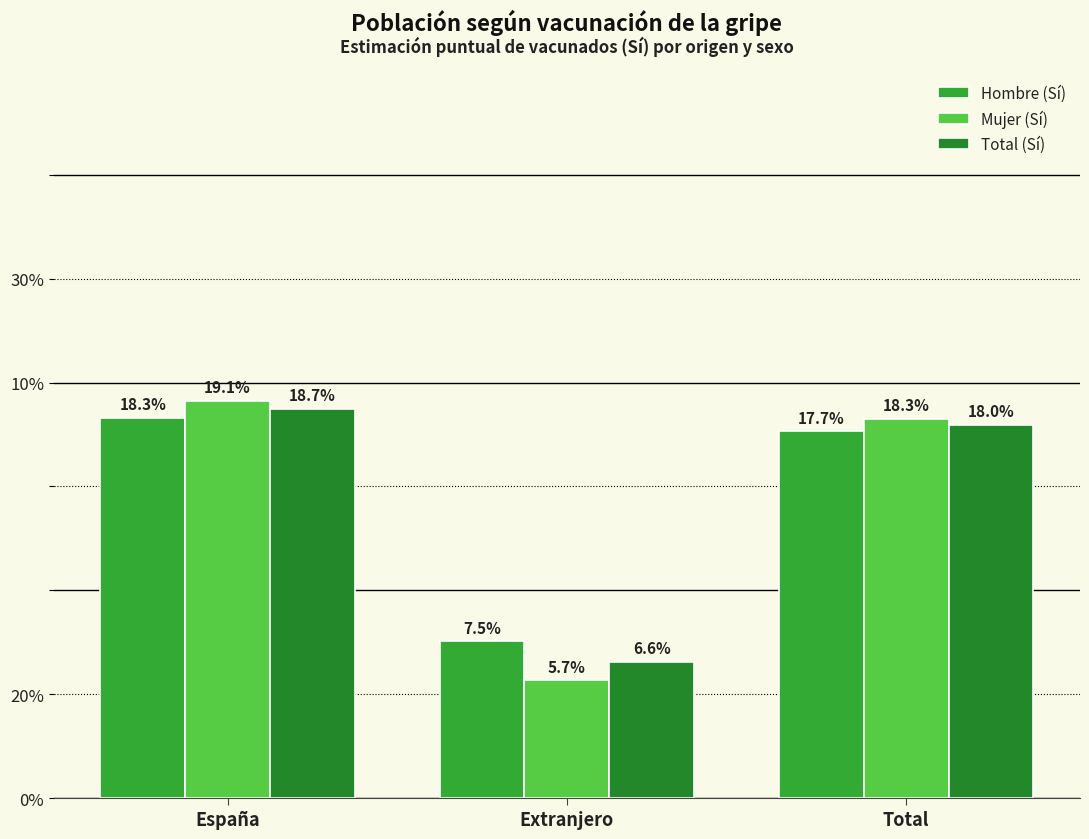

Which series has the largest range (max minus min)?

Mujer (Sí)